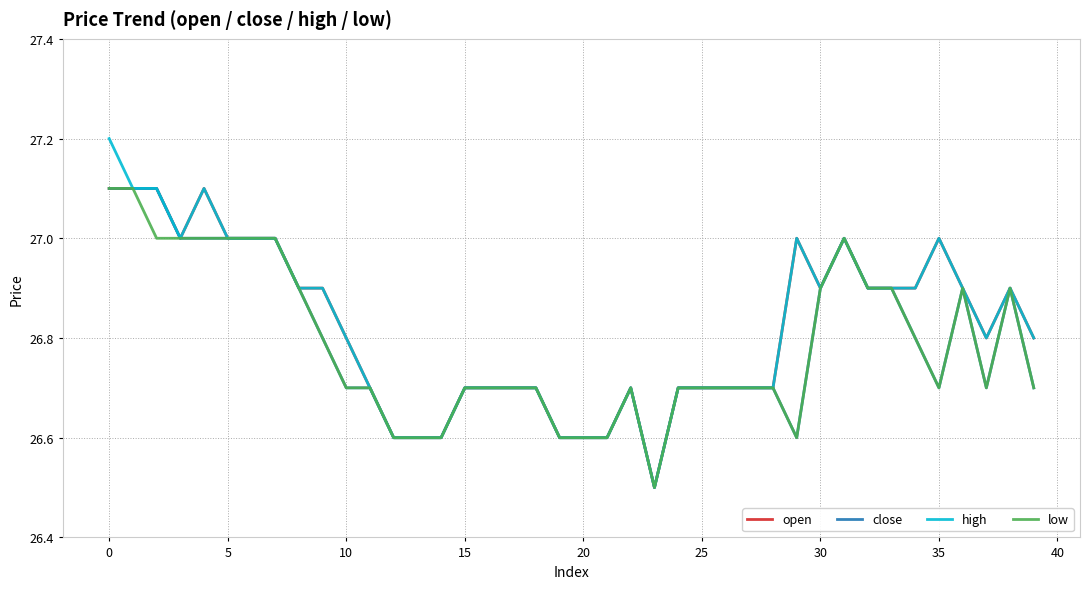

What is the minimum value for low?

26.5